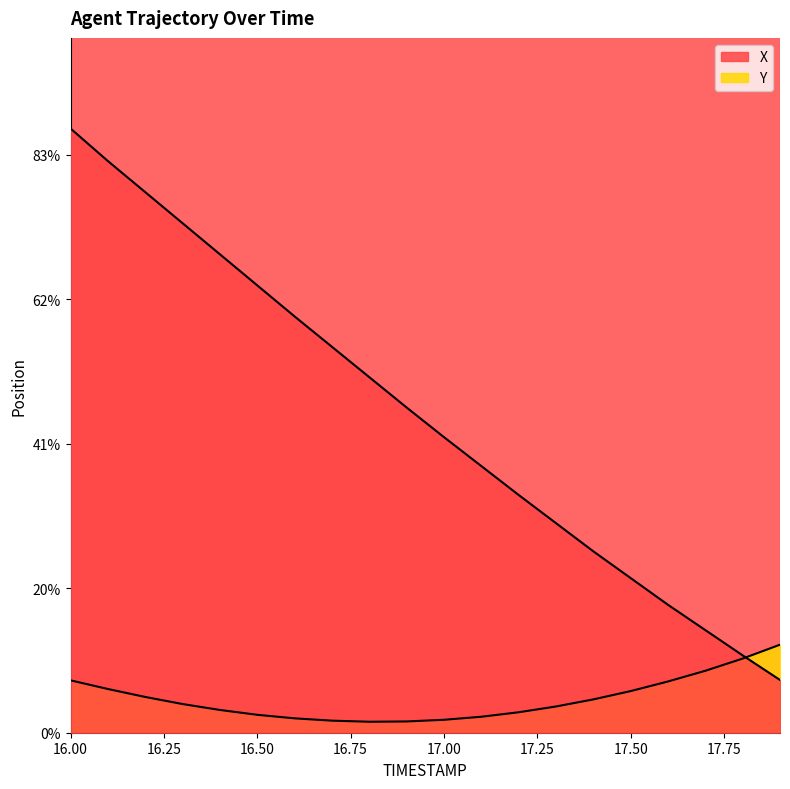

True or false: Y and X cross at least once.

True